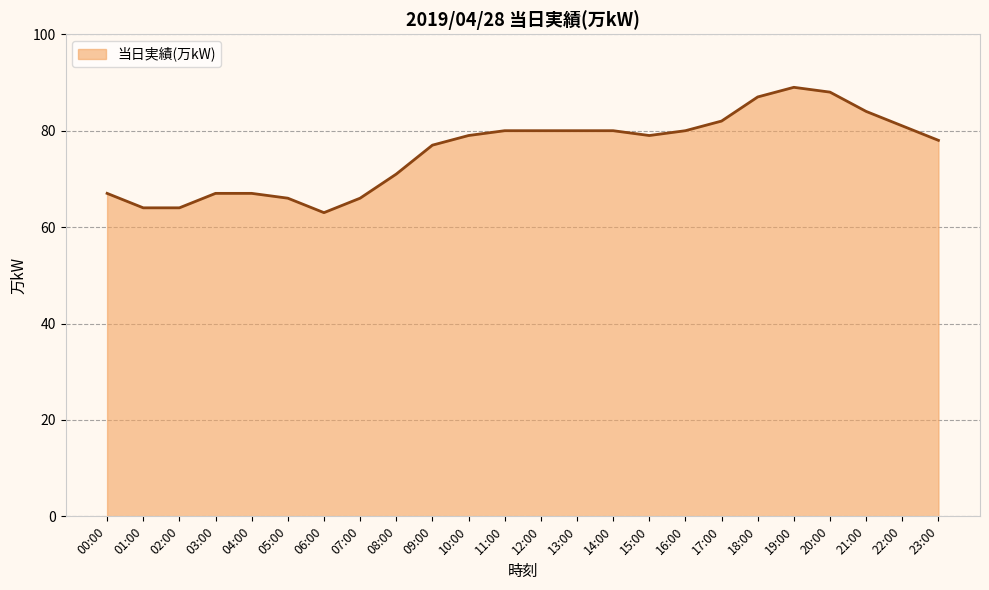

Is it true that the value at 04:00 is 109?

False